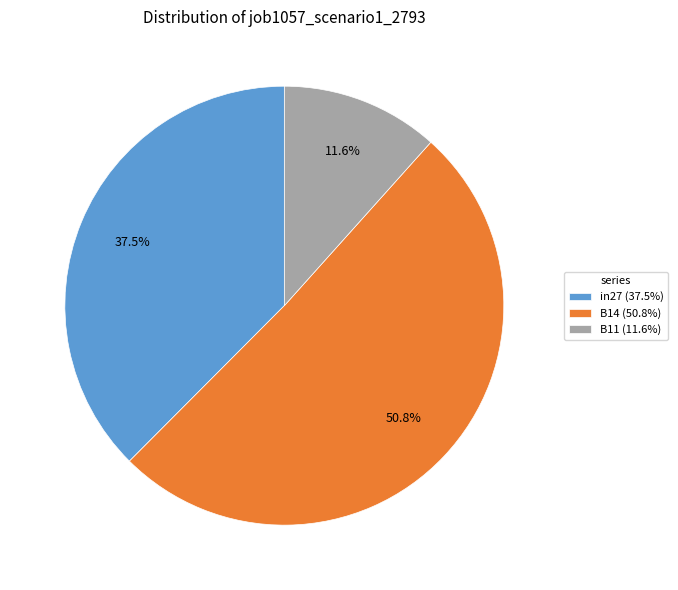

Which category has the smallest portion of the pie?

B11